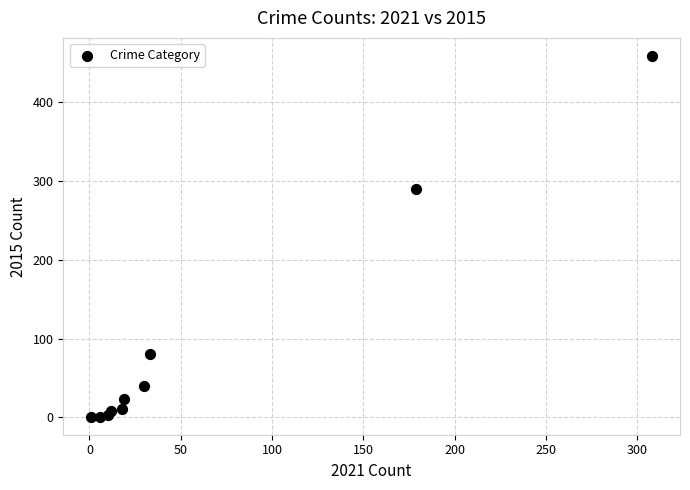

What Y value in the scatter plot is closest to 229?

290